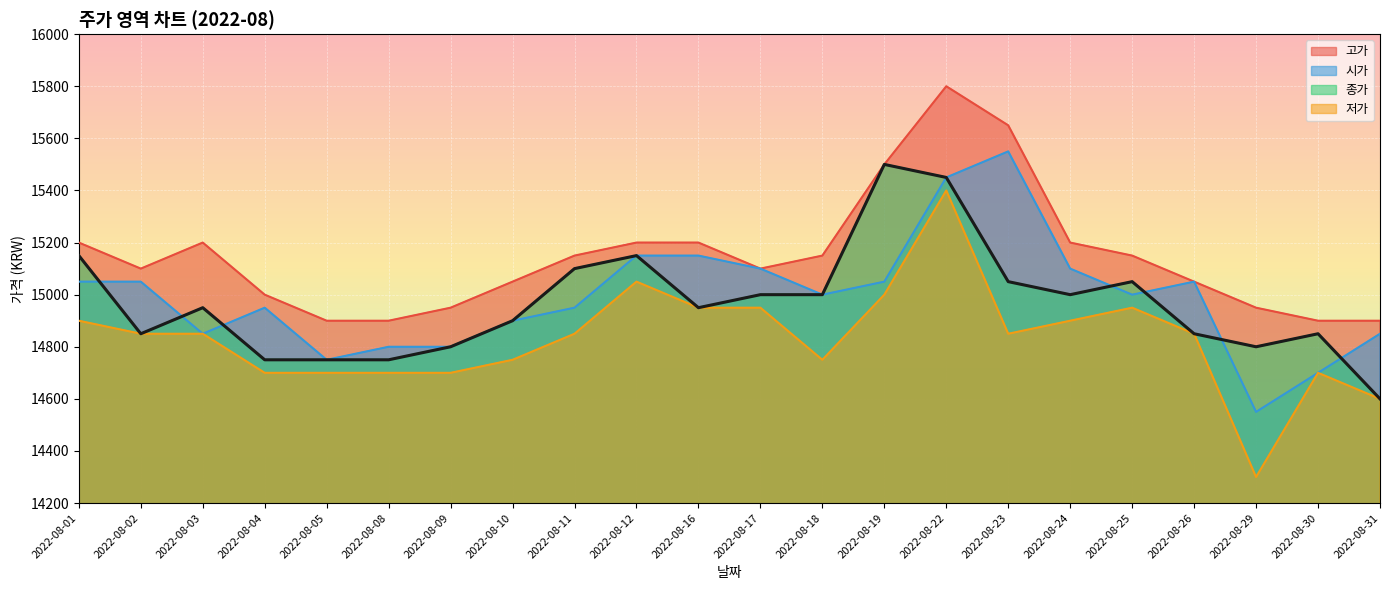

Reading right to left, what are all the values shown in this chart?

고가: 2022-08-31=14900	2022-08-30=14900	2022-08-29=14950	2022-08-26=15050	2022-08-25=15150	2022-08-24=15200	2022-08-23=15650	2022-08-22=15800	2022-08-19=15500	2022-08-18=15150	2022-08-17=15100	2022-08-16=15200	2022-08-12=15200	2022-08-11=15150	2022-08-10=15050	2022-08-09=14950	2022-08-08=14900	2022-08-05=14900	2022-08-04=15000	2022-08-03=15200	2022-08-02=15100	2022-08-01=15200
시가: 2022-08-31=14850	2022-08-30=14700	2022-08-29=14550	2022-08-26=15050	2022-08-25=15000	2022-08-24=15100	2022-08-23=15550	2022-08-22=15450	2022-08-19=15050	2022-08-18=15000	2022-08-17=15100	2022-08-16=15150	2022-08-12=15150	2022-08-11=14950	2022-08-10=14900	2022-08-09=14800	2022-08-08=14800	2022-08-05=14750	2022-08-04=14950	2022-08-03=14850	2022-08-02=15050	2022-08-01=15050
종가: 2022-08-31=14600	2022-08-30=14850	2022-08-29=14800	2022-08-26=14850	2022-08-25=15050	2022-08-24=15000	2022-08-23=15050	2022-08-22=15450	2022-08-19=15500	2022-08-18=15000	2022-08-17=15000	2022-08-16=14950	2022-08-12=15150	2022-08-11=15100	2022-08-10=14900	2022-08-09=14800	2022-08-08=14750	2022-08-05=14750	2022-08-04=14750	2022-08-03=14950	2022-08-02=14850	2022-08-01=15150
저가: 2022-08-31=14600	2022-08-30=14700	2022-08-29=14300	2022-08-26=14850	2022-08-25=14950	2022-08-24=14900	2022-08-23=14850	2022-08-22=15400	2022-08-19=15000	2022-08-18=14750	2022-08-17=14950	2022-08-16=14950	2022-08-12=15050	2022-08-11=14850	2022-08-10=14750	2022-08-09=14700	2022-08-08=14700	2022-08-05=14700	2022-08-04=14700	2022-08-03=14850	2022-08-02=14850	2022-08-01=14900